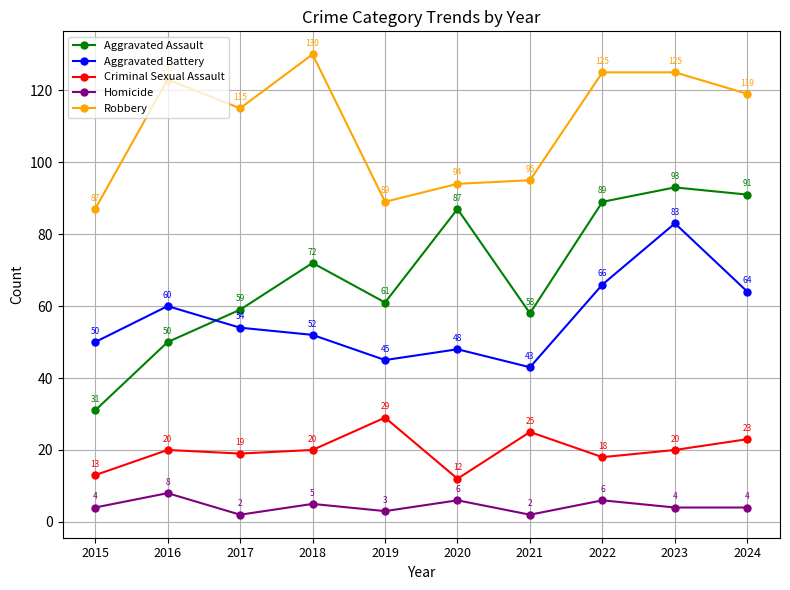

Count the number of categories in the chart.

10